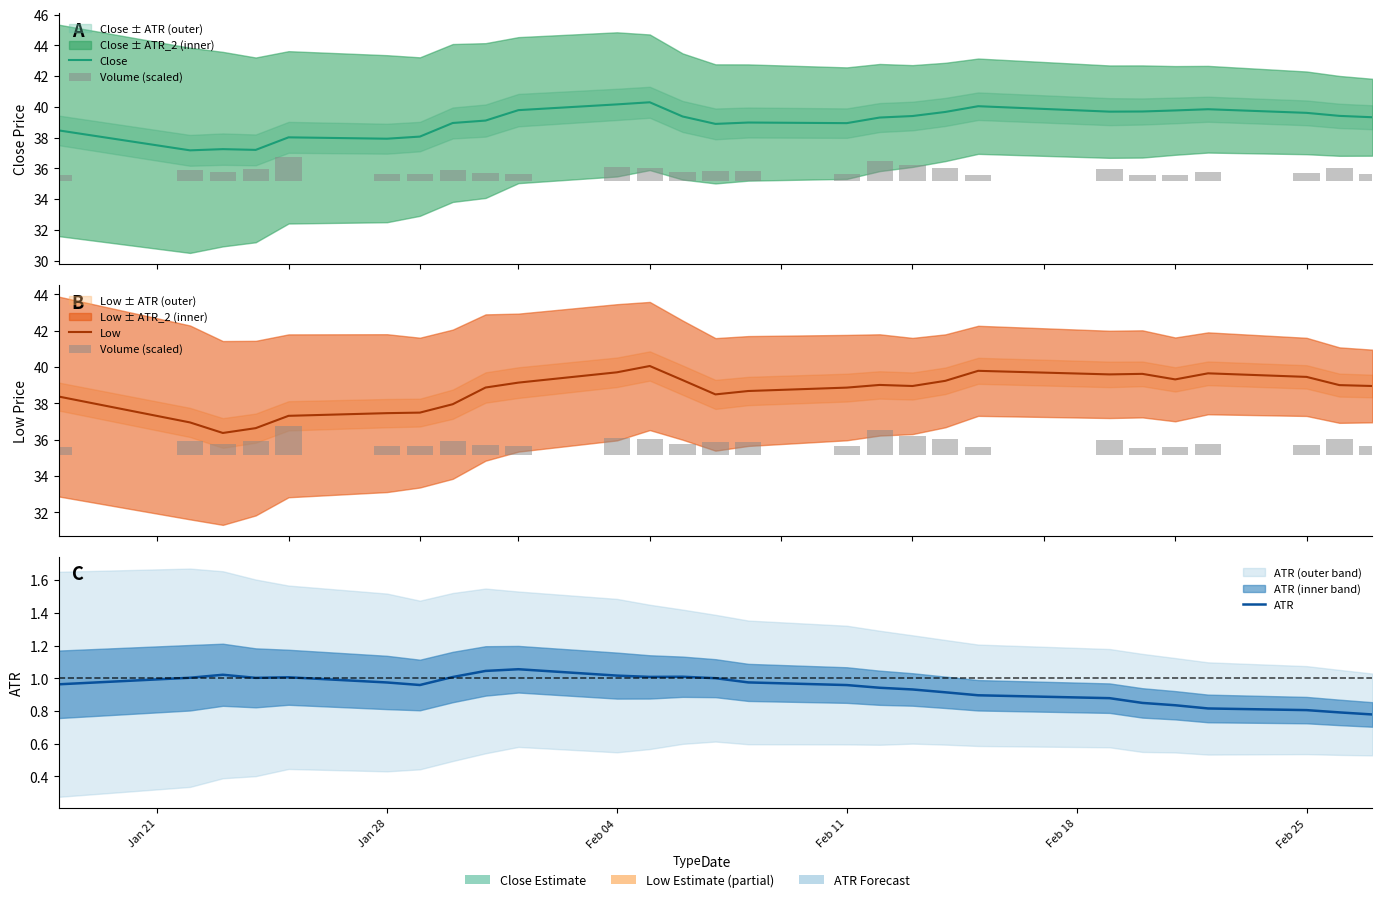

The value of ATR at Feb 11 is 1.0. True or false?

True